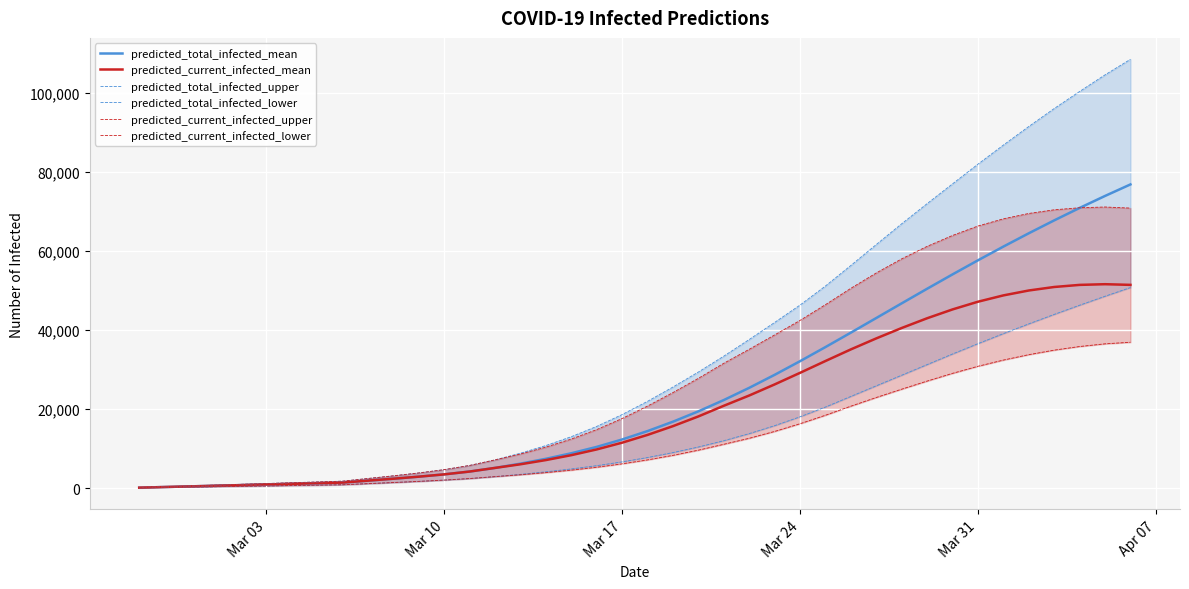

The value of predicted_total_infected_mean at Mar 10 is 199. True or false?

False